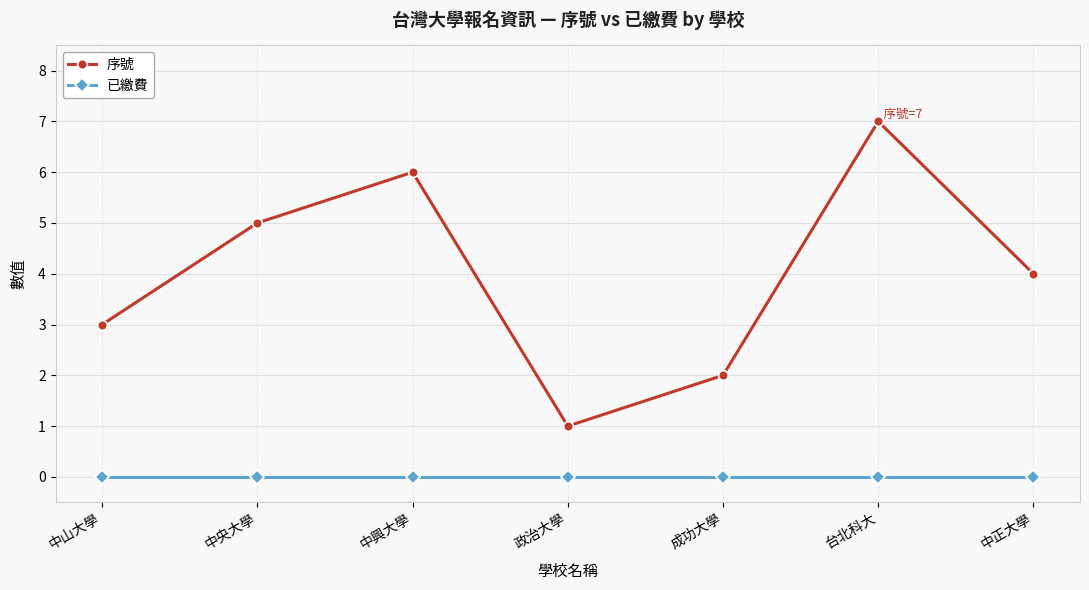

Reading right to left, list all the values displayed in this chart.

序號: 4	7	2	1	6	5	3
已繳費: 0	0	0	0	0	0	0